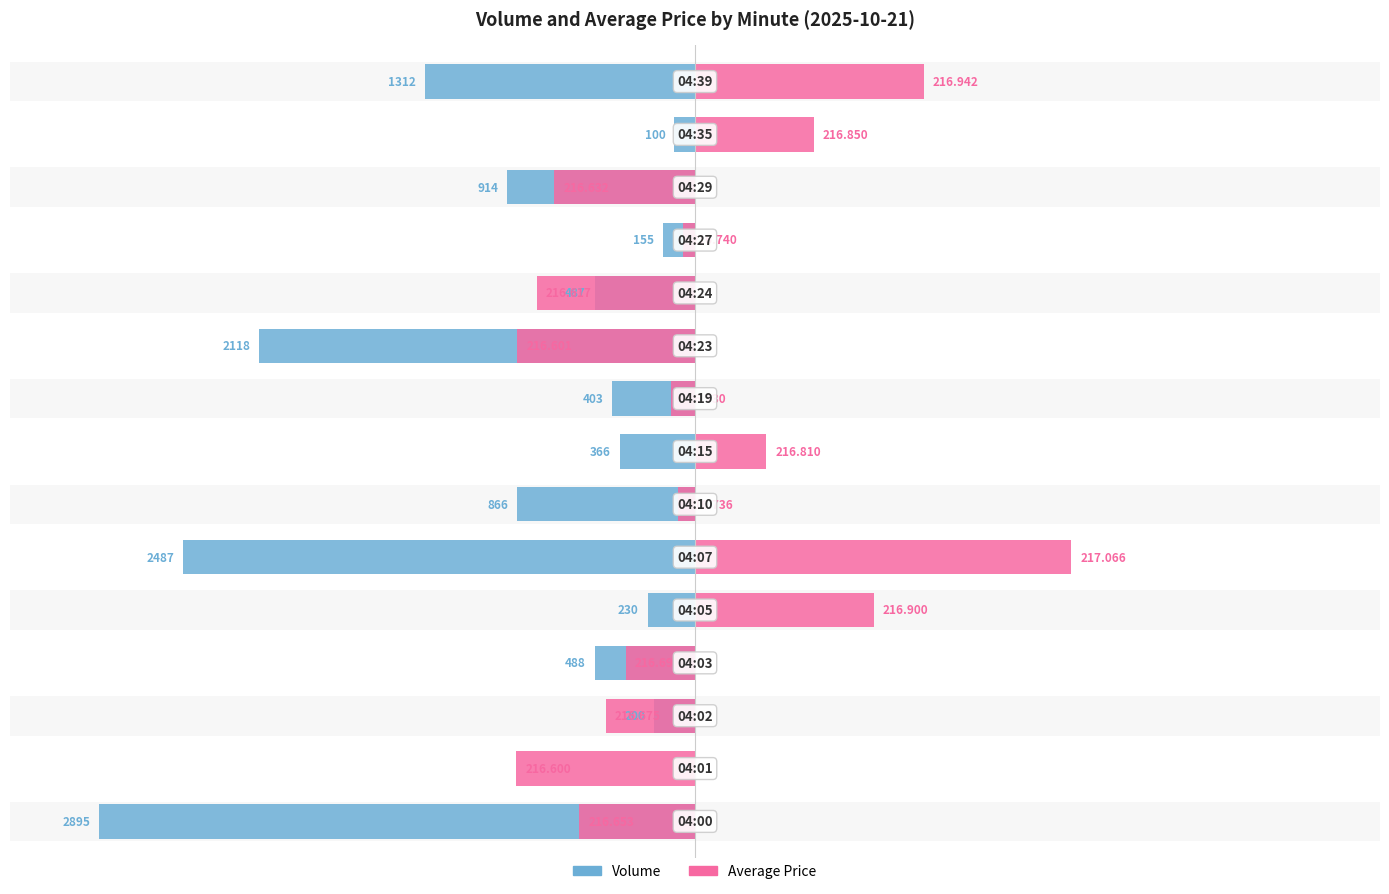

True or false: volume has a value of -4.6 at 3.

False